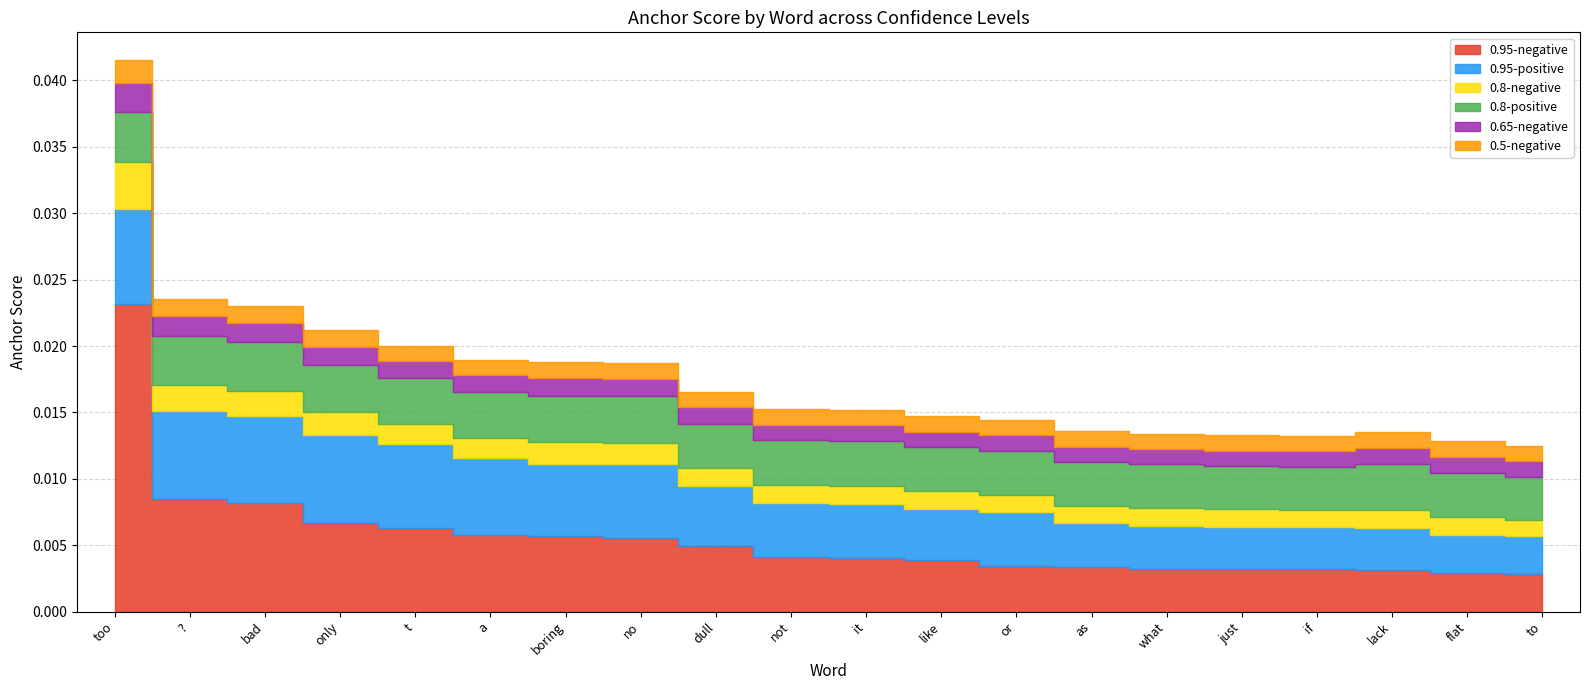

What are all the series names shown in the legend?

0.95-negative, 0.95-positive, 0.8-negative, 0.8-positive, 0.65-negative, 0.5-negative